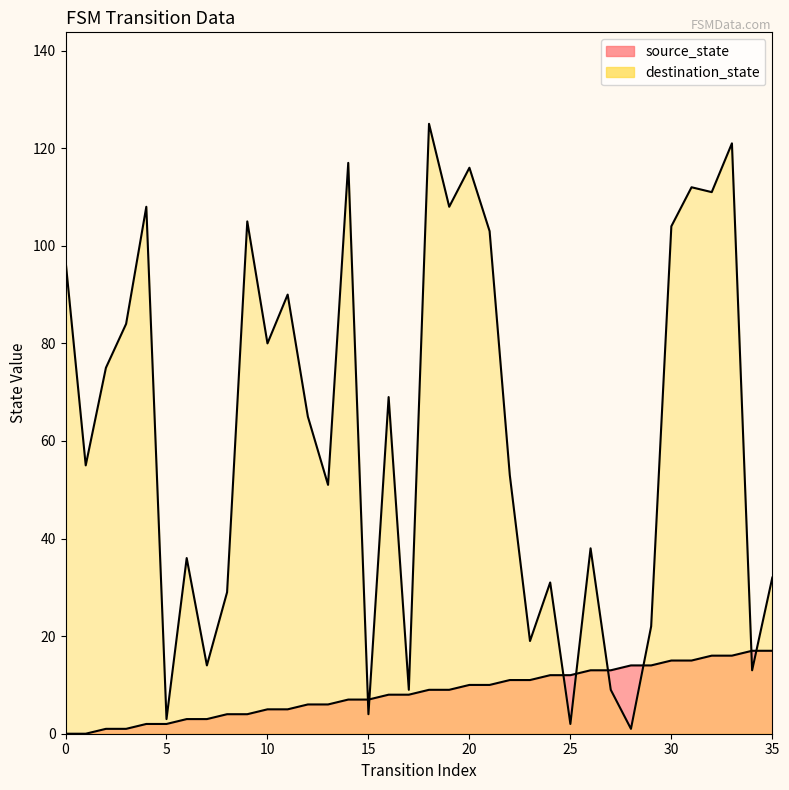

How many values in source_state are above zero?

34